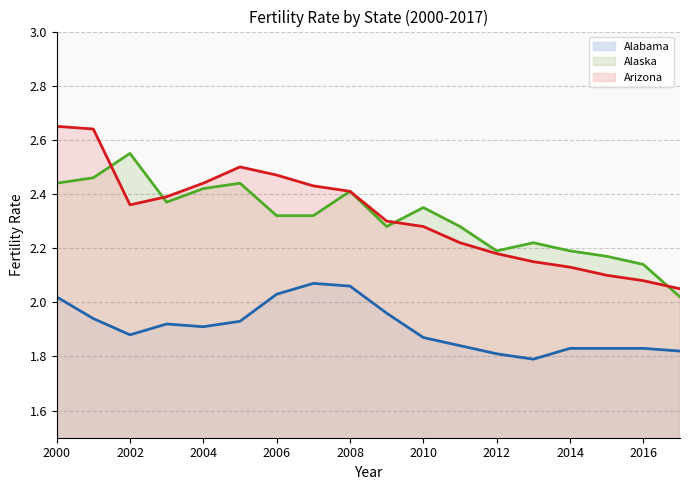

What is the total value across all series at 2002?

6.8